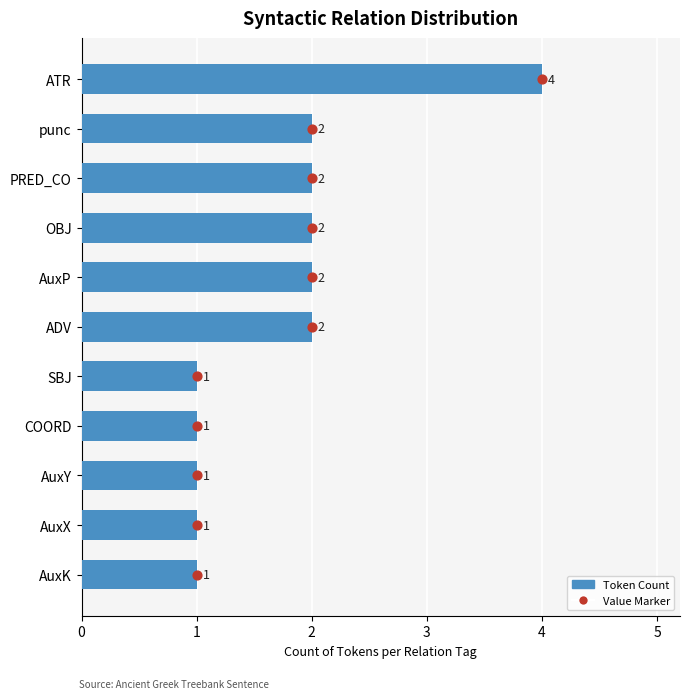

Is the value of Token Count at 5 greater than the value of Value Marker at 5?

No